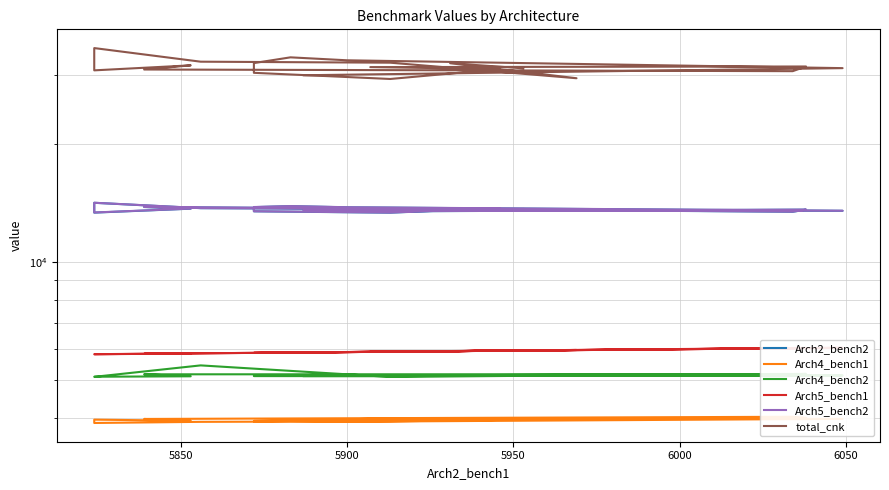

Which series has the largest range (max minus min)?

total_cnk